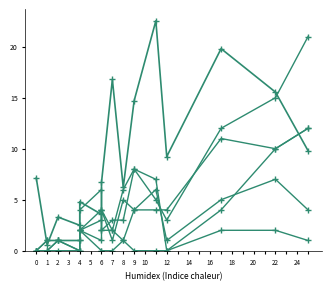

The value of DispositionUnfounded at 22 is 4.4. True or false?

False